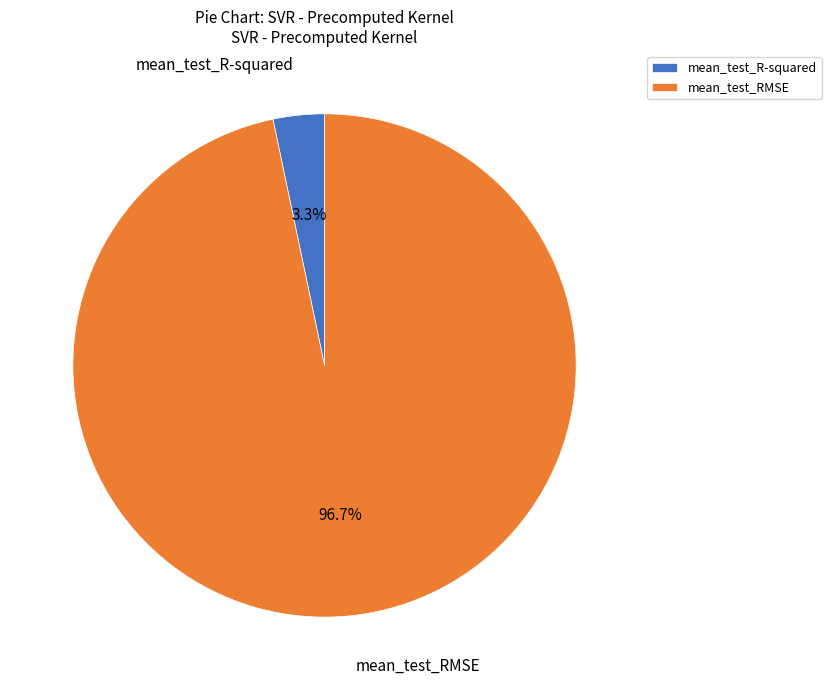

Does mean_test_RMSE account for over 50% of the chart?

Yes